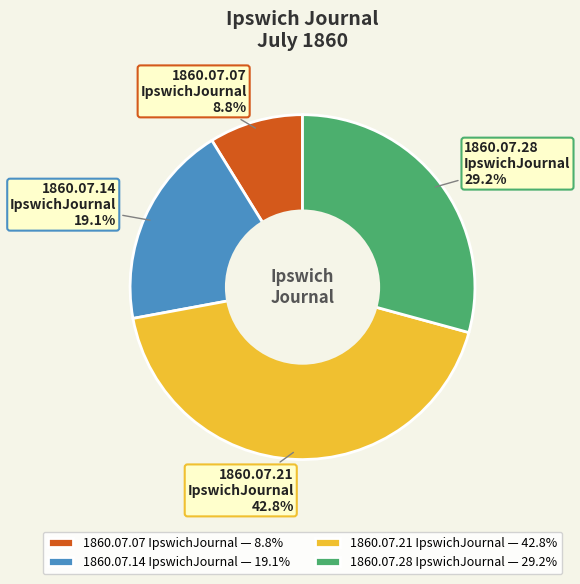

How much of the chart is everything except 1860.07.14 IpswichJournal — 19.1%?

80.9%